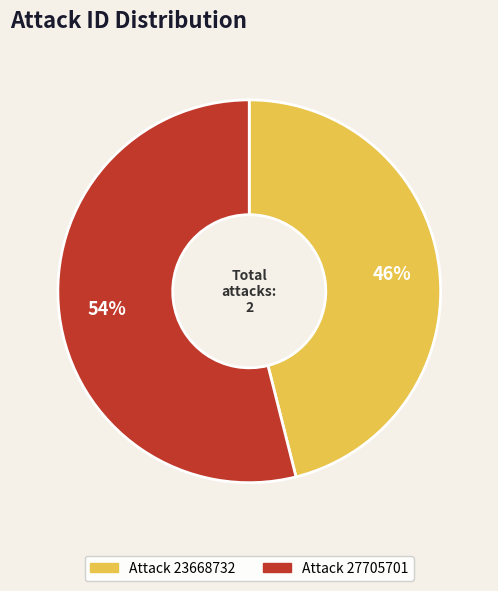

Is there any slice that represents more than half of the pie?

Yes